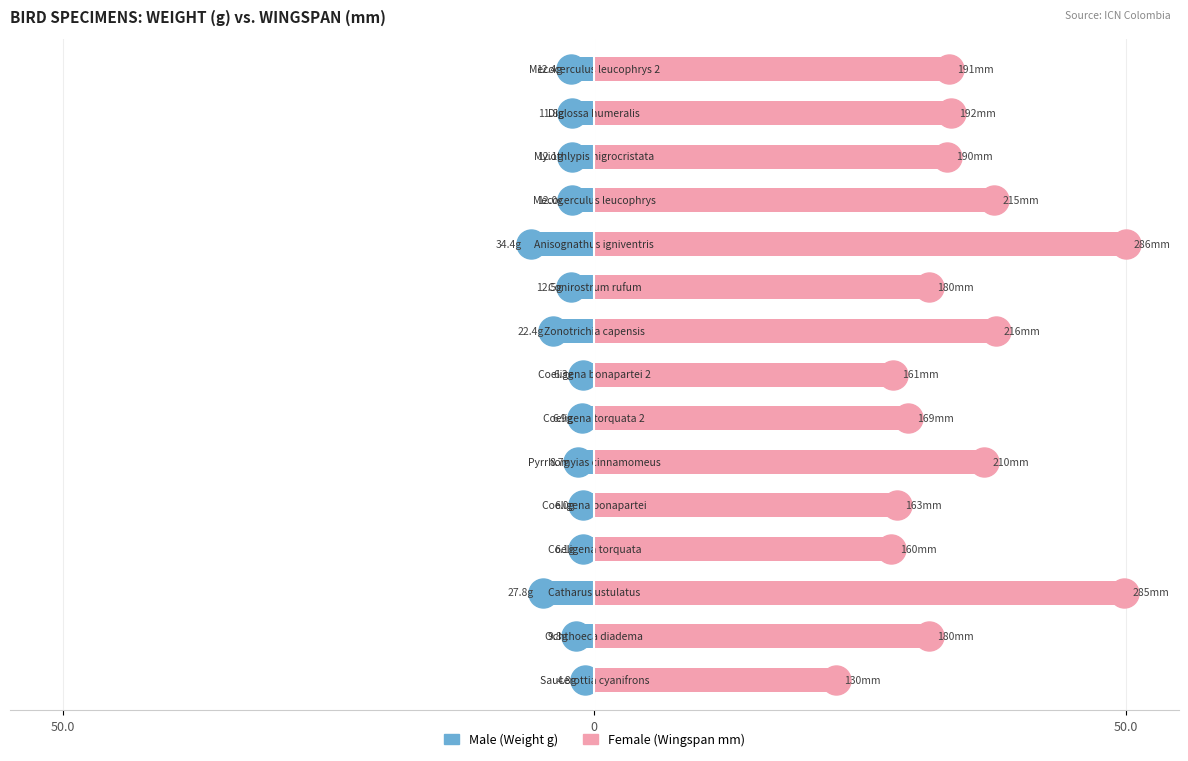

Between 6 and 50.0, which is larger?

6